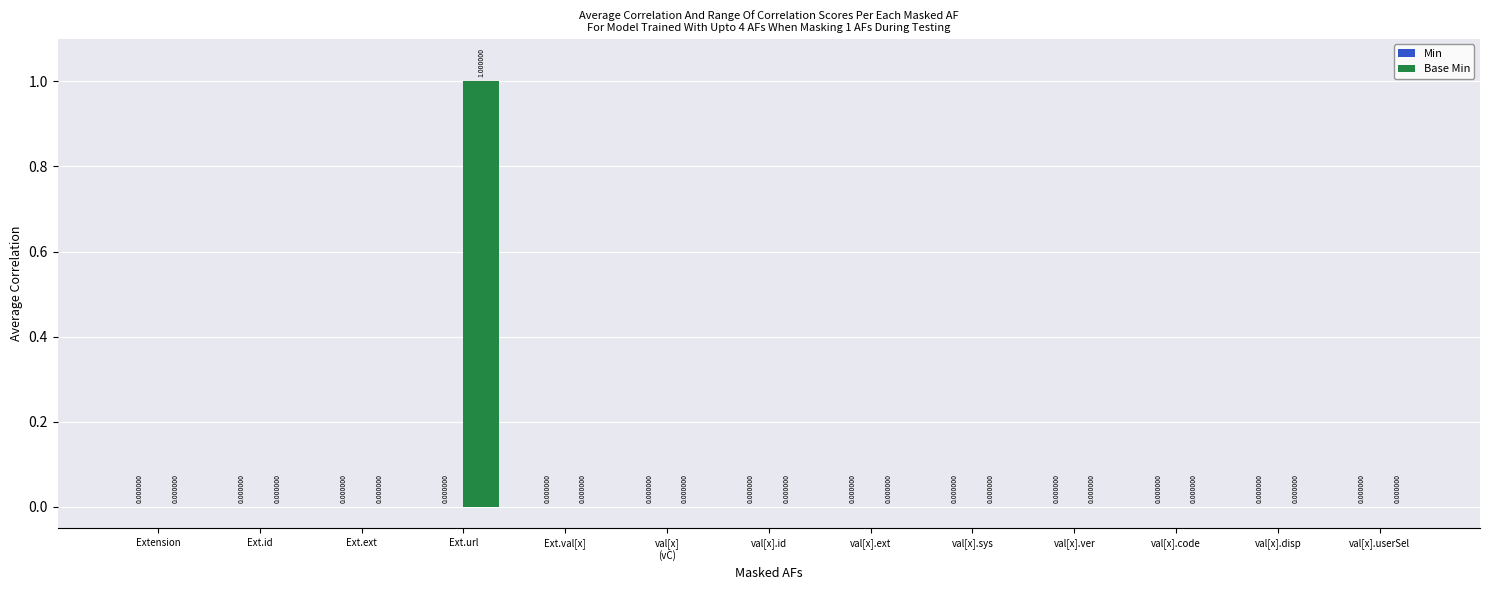

Which category has the highest value across all series?

Ext.url